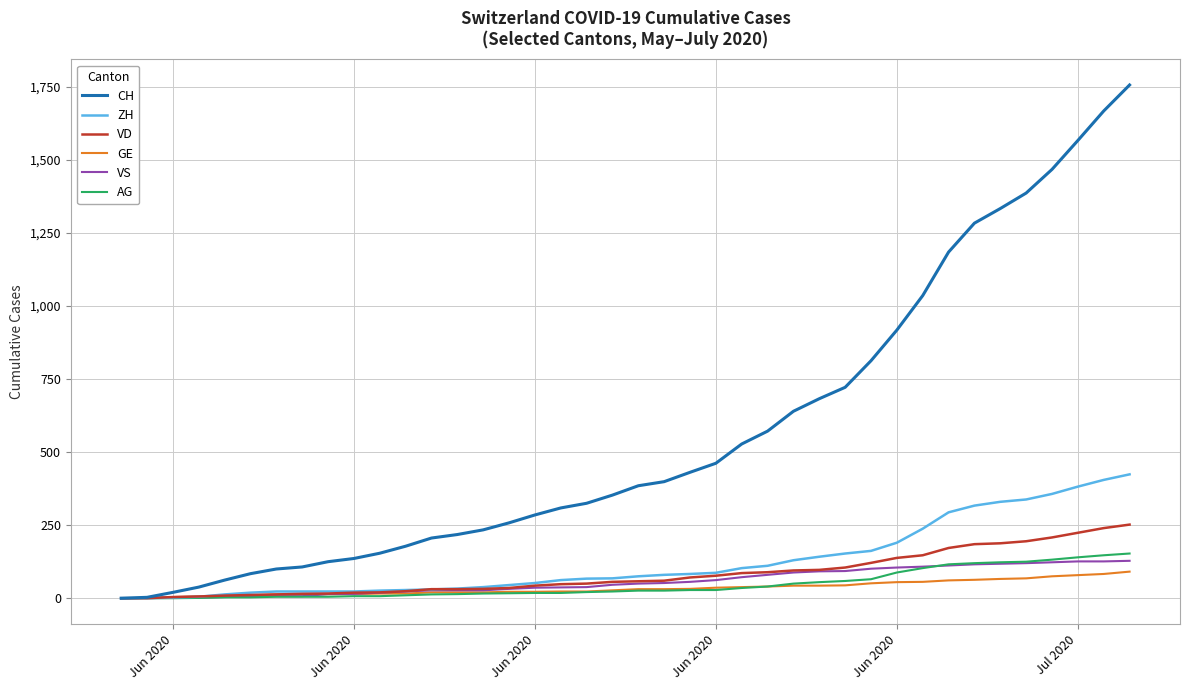

Which series has the widest spread of values?

CH